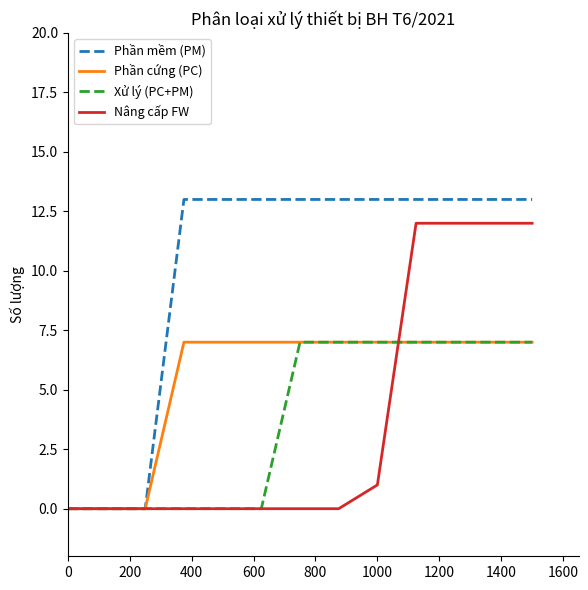

Which series has the widest spread of values?

Phần mềm (PM)